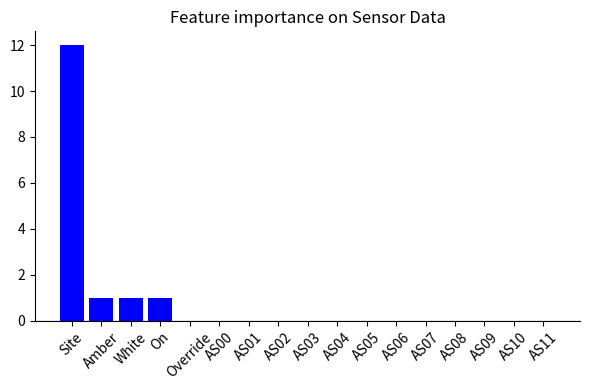

What is the maximum value shown in the chart?

12